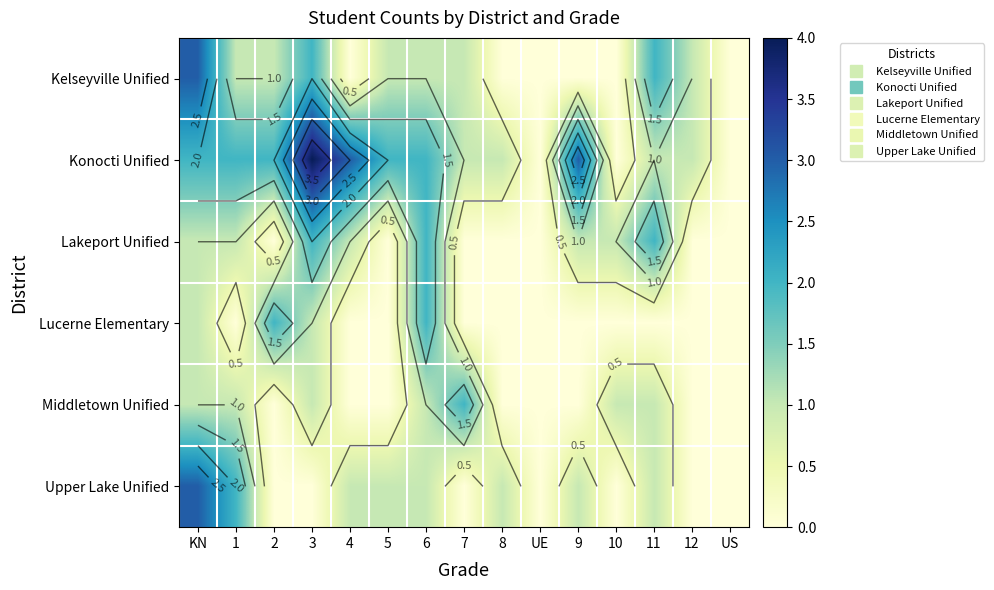

Where does the Kelseyville Unified series first go above 1?

KN